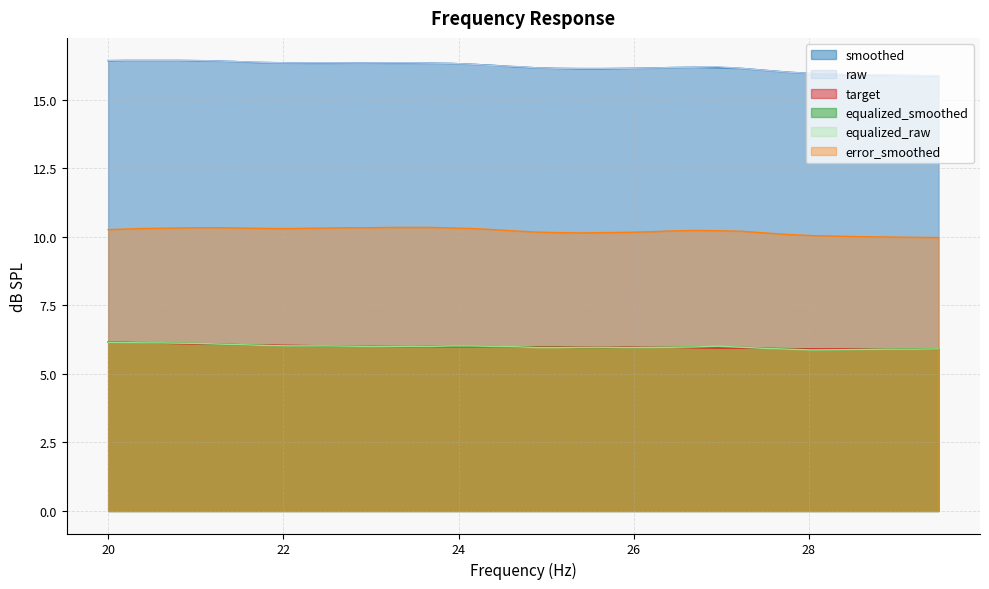

At how many categories does at least one series exceed 10?

40